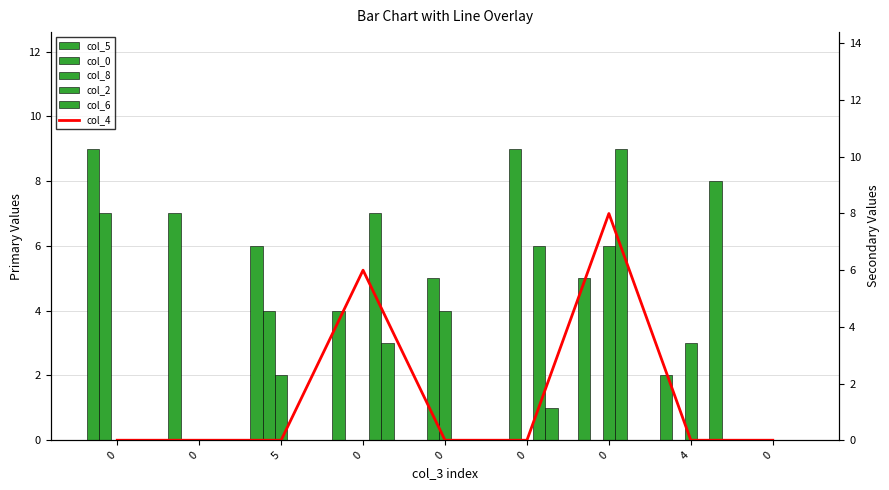

Reading right to left, transcribe all the data shown in this chart.

col_5: 0=0	4=2	0=5	0=0	0=0	0=4	5=6	0=7	0=9
col_0: 0=0	4=0	0=0	0=9	0=5	0=0	5=4	0=0	0=7
col_8: 0=0	4=3	0=6	0=0	0=4	0=0	5=2	0=0	0=0
col_2: 0=0	4=0	0=9	0=6	0=0	0=7	5=0	0=0	0=0
col_6: 0=0	4=8	0=0	0=1	0=0	0=3	5=0	0=0	0=0
col_4: 0=0	4=0	0=8	0=0	0=0	0=6	5=0	0=0	0=0